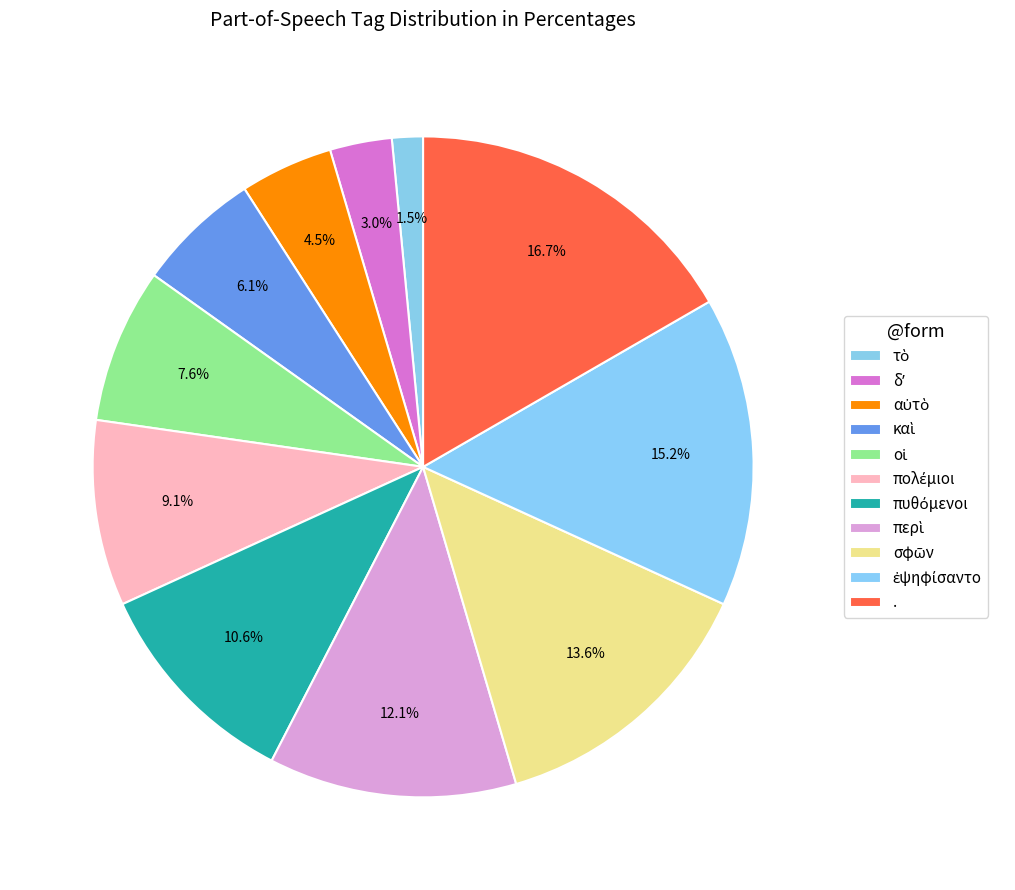

How many segments does this pie chart have?

11